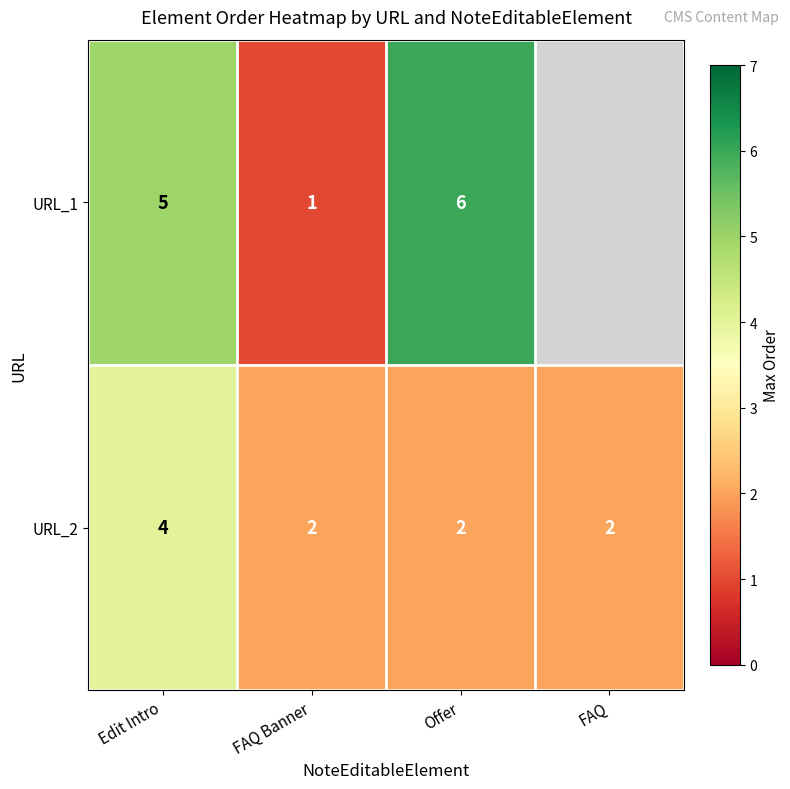

The URL_2 series shows 3 at FAQ. True or false?

False